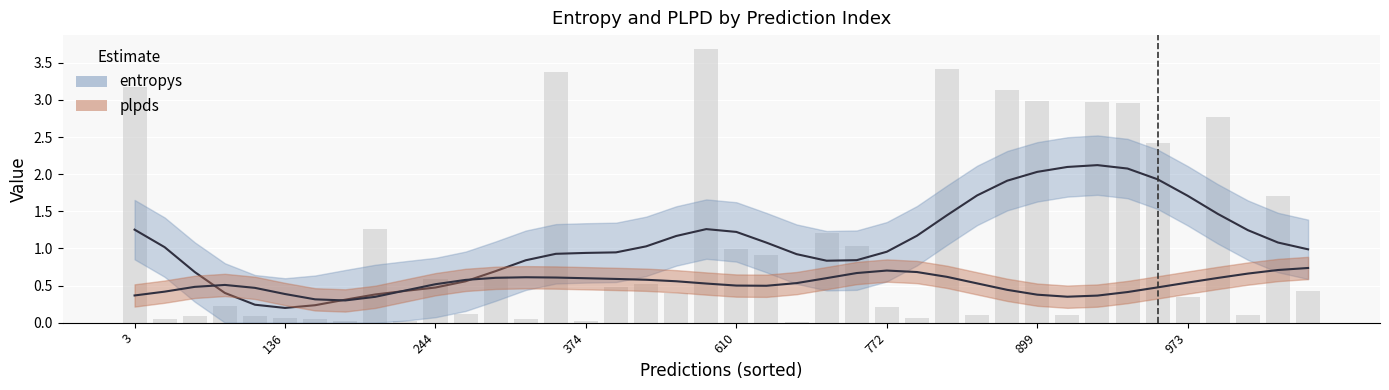

What is the difference between the highest and lowest values at 36?

0.5